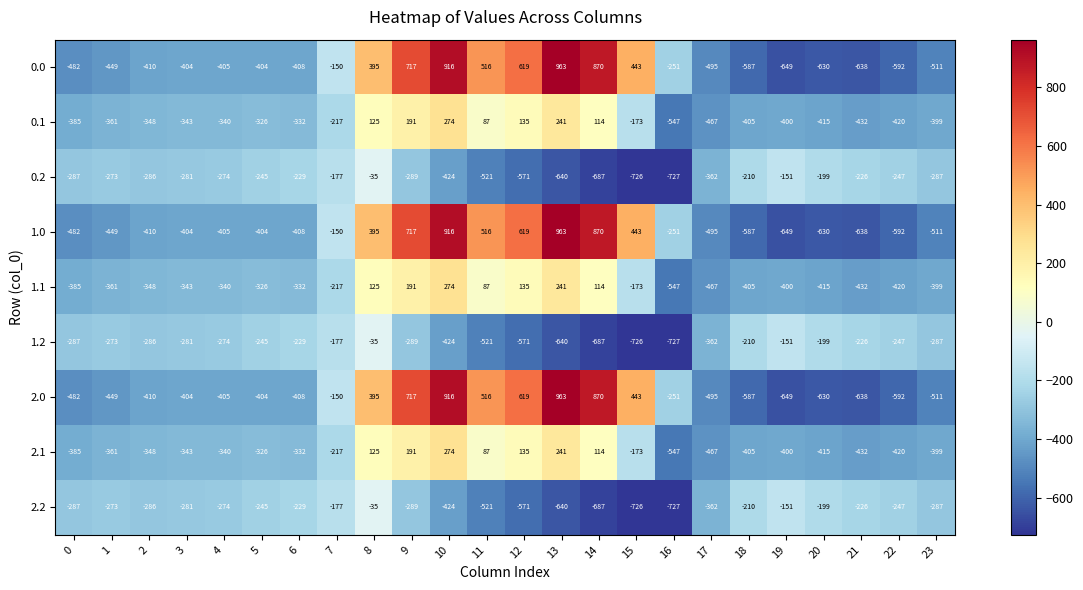

At which category does the chart reach its peak across all series?

13